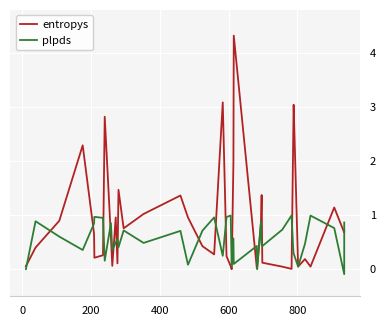

What is the average value of the plpds series?

0.5